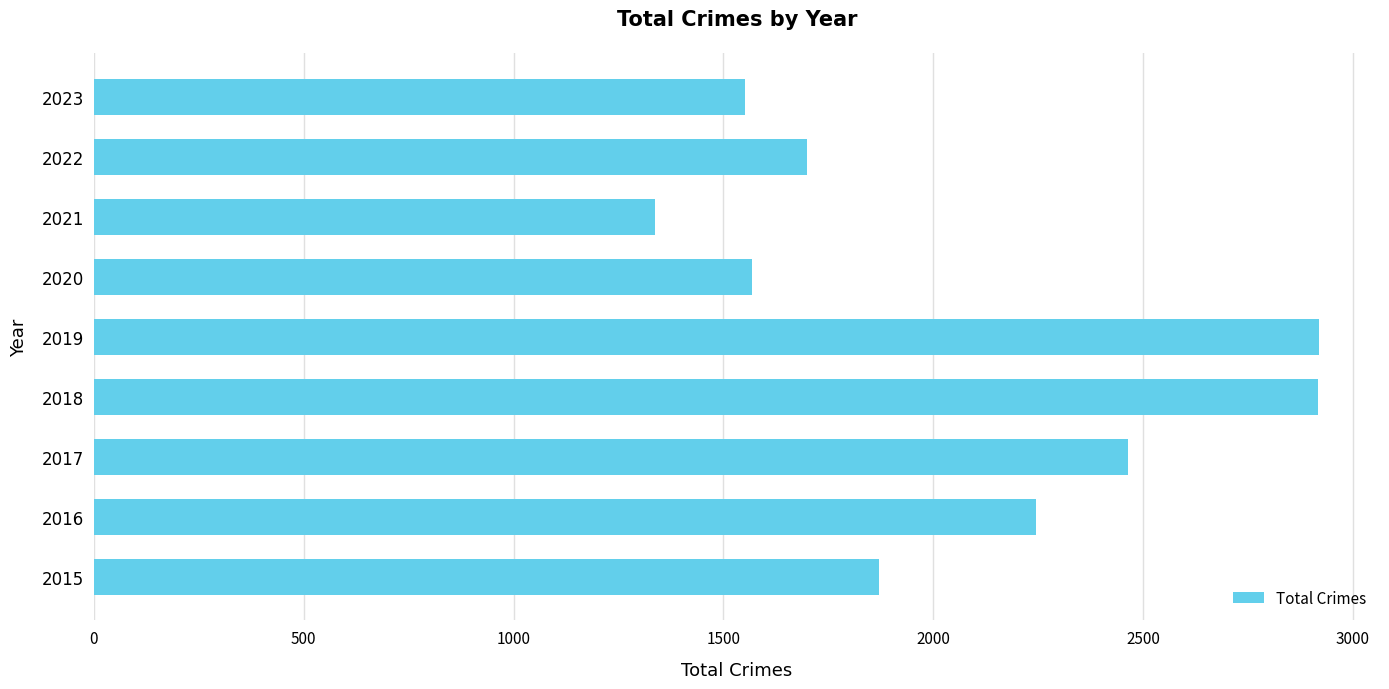

Are the bars grouped side by side (vs. stacked)?

No